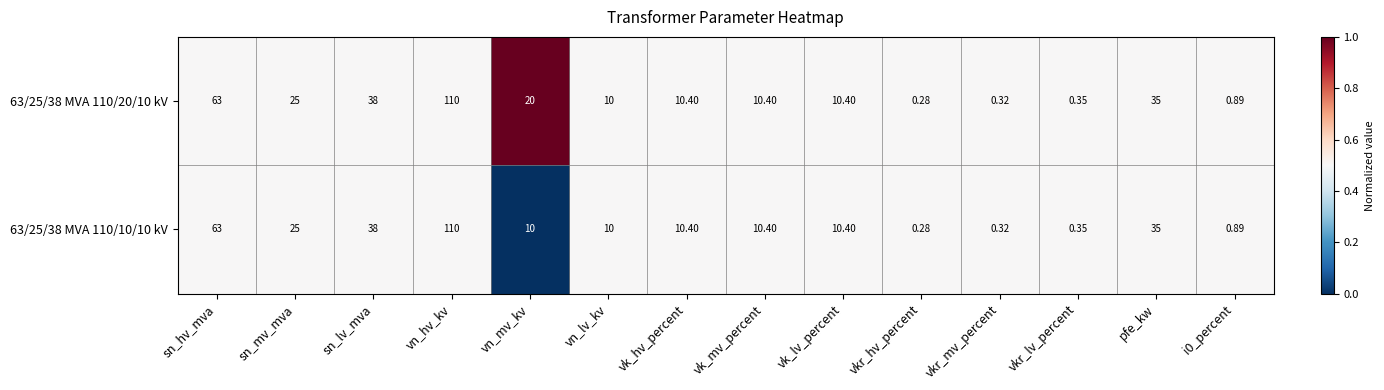

Which category has the highest value in the 63/25/38 MVA 110/20/10 kV series?

vn_hv_kv